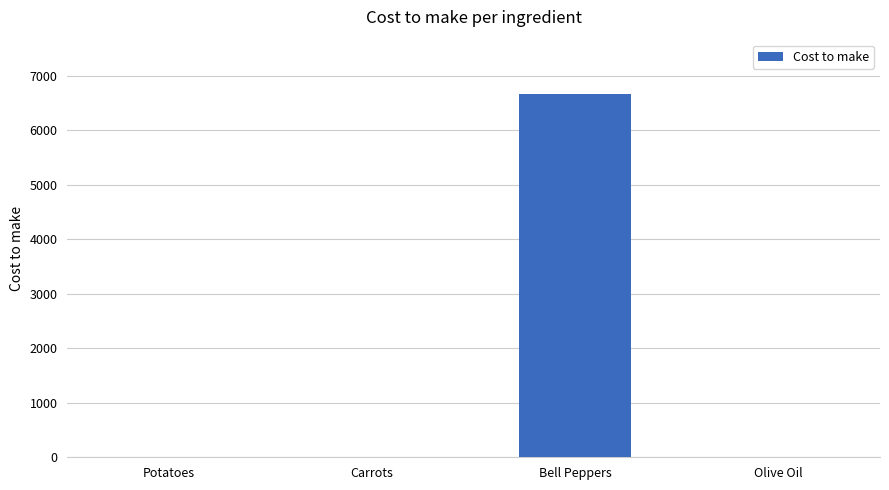

Is it true that the value at Olive Oil is 0.2?

True